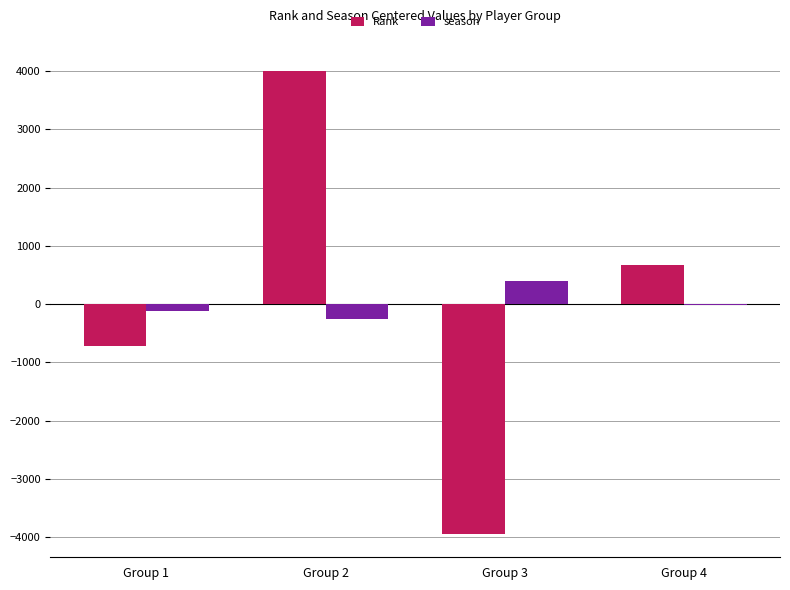

The Rank series shows 4004.7 at Group 2. True or false?

True